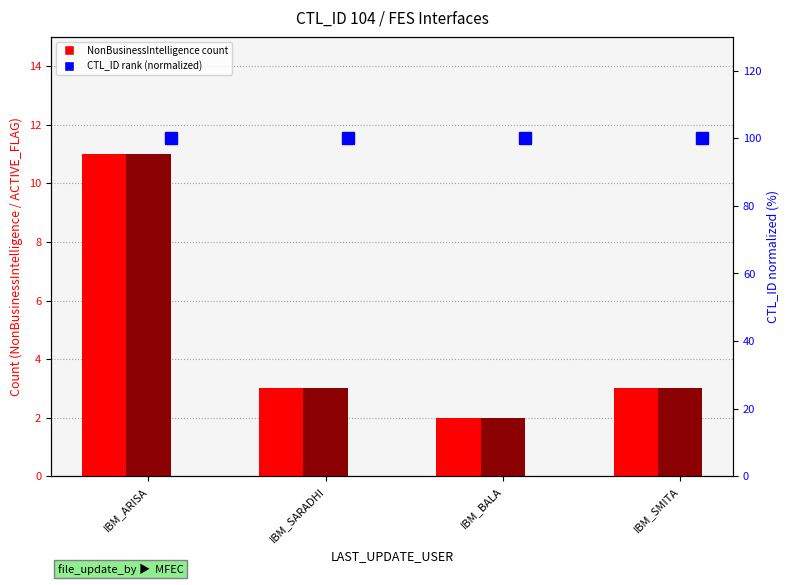

Which has a higher value, IBM_BALA or IBM_SMITA?

IBM_SMITA